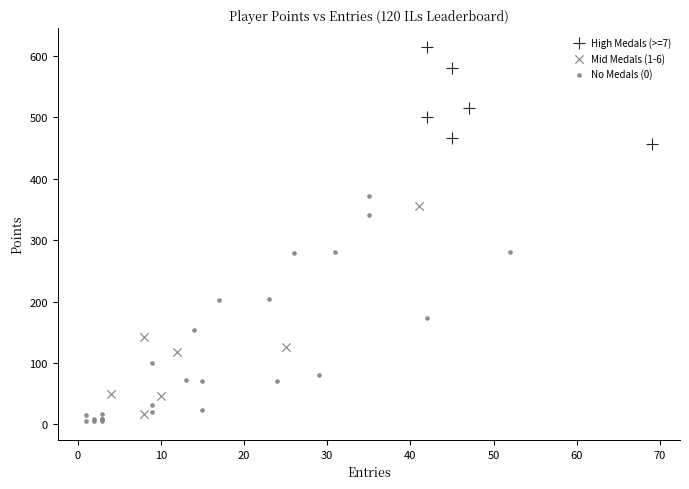

Which series has the widest spread of Y values?

No Medals (0)